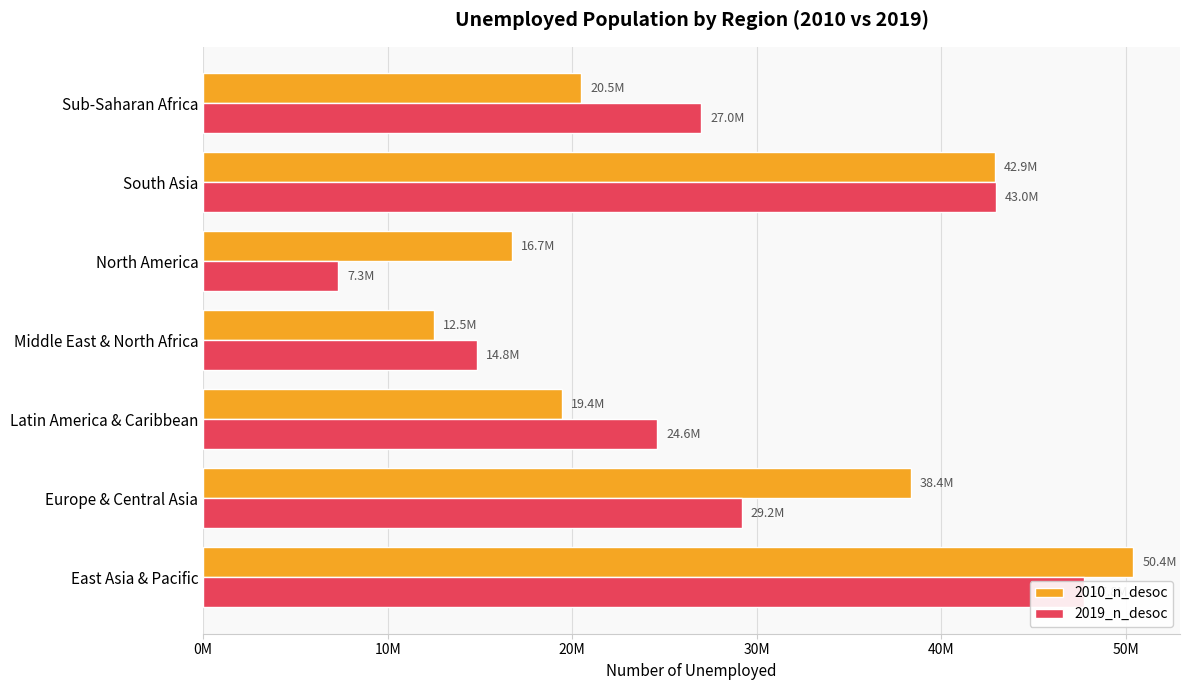

Reading left to right, transcribe all the data shown in this chart.

2010_n_desoc: 50425754.1	38350286.8	19431566.0	12492258.4	16742418.0	42920147.2	20466907.9
2019_n_desoc: 47766402.1	29183107.8	24591179.0	14841645.6	7322241.3	42957485.7	26985070.4